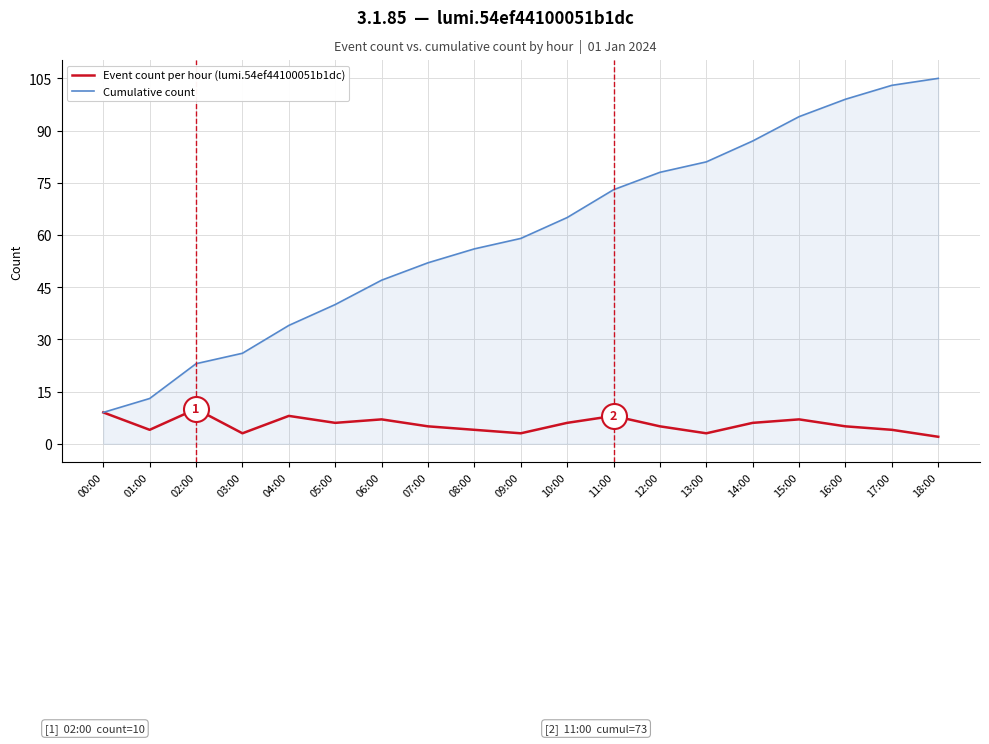

What value does the Cumulative count series have at 03:00?

26